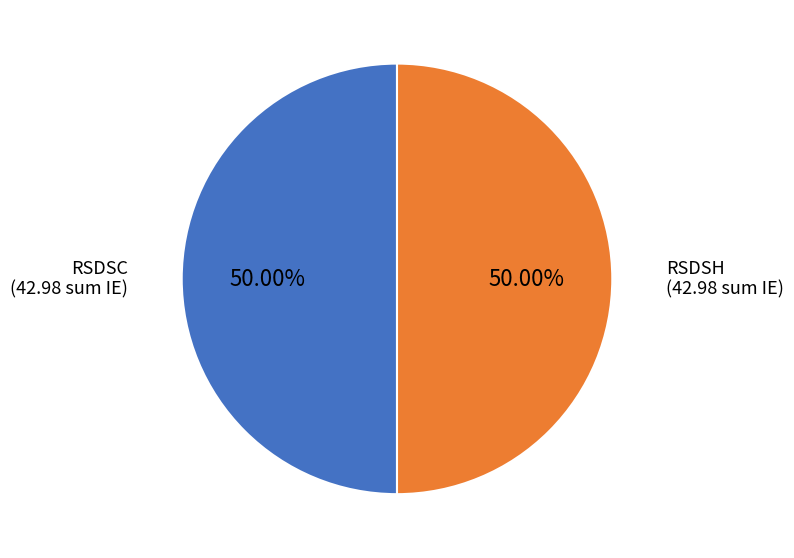

Count the number of slices in the pie.

2